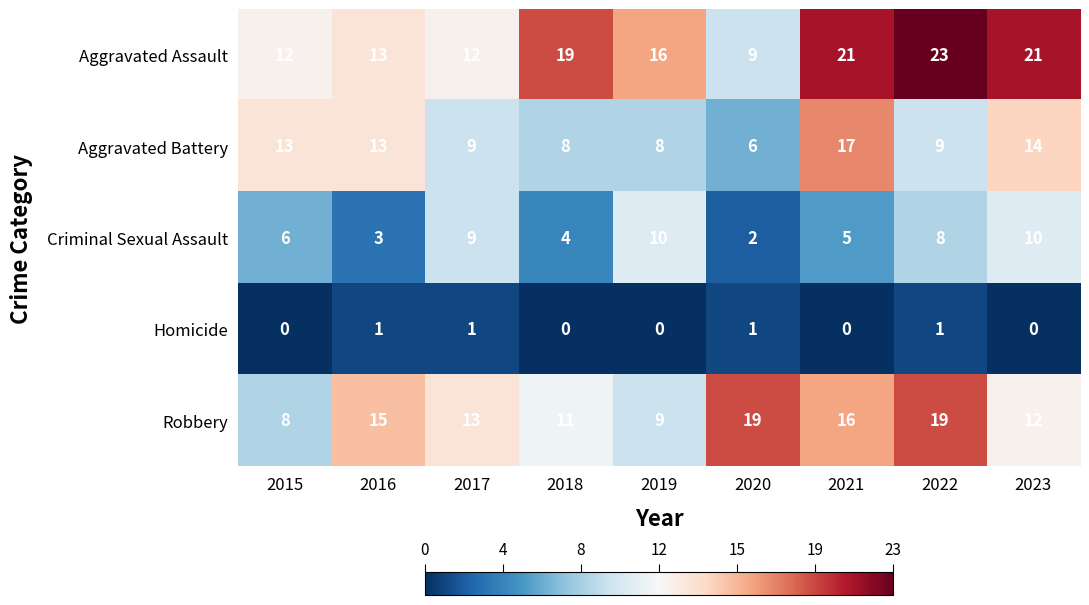

Count the number of categories in the chart.

9